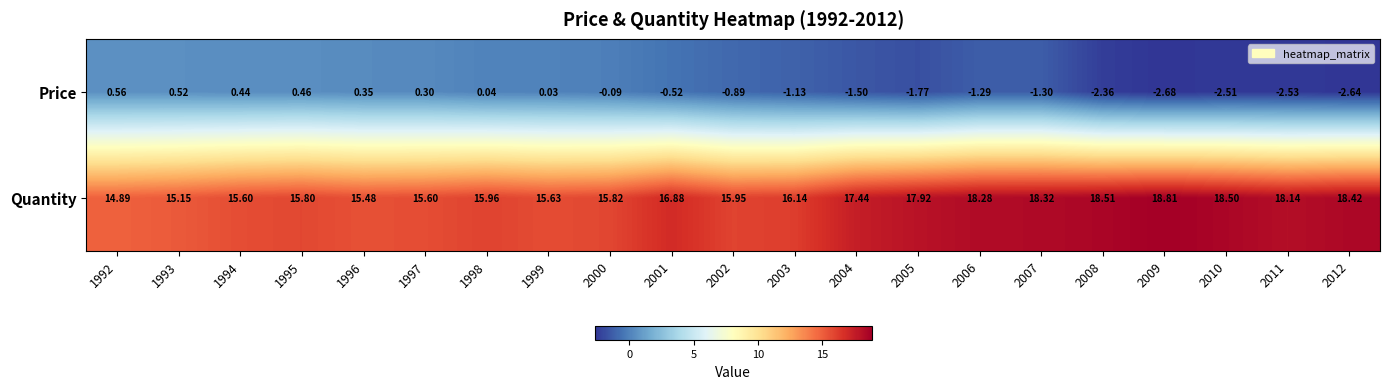

How many categories are shown in the chart?

21